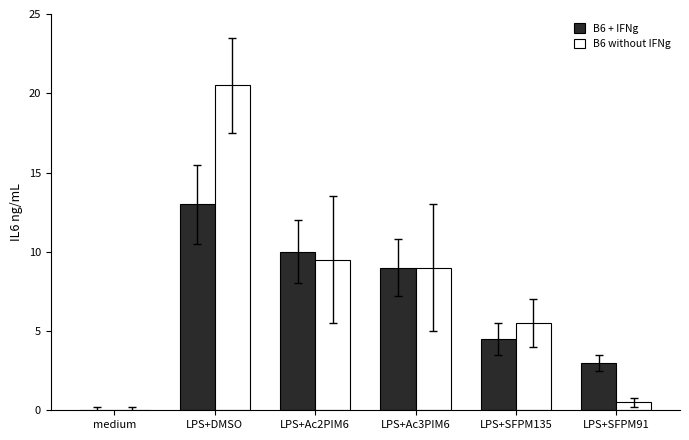

What are all the series names shown in the legend?

B6 + IFNg, B6 without IFNg